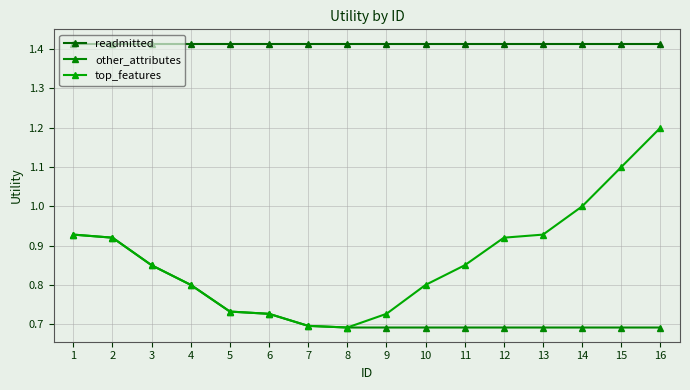

What is the difference between the second highest and minimum values in the top_features series?

0.4